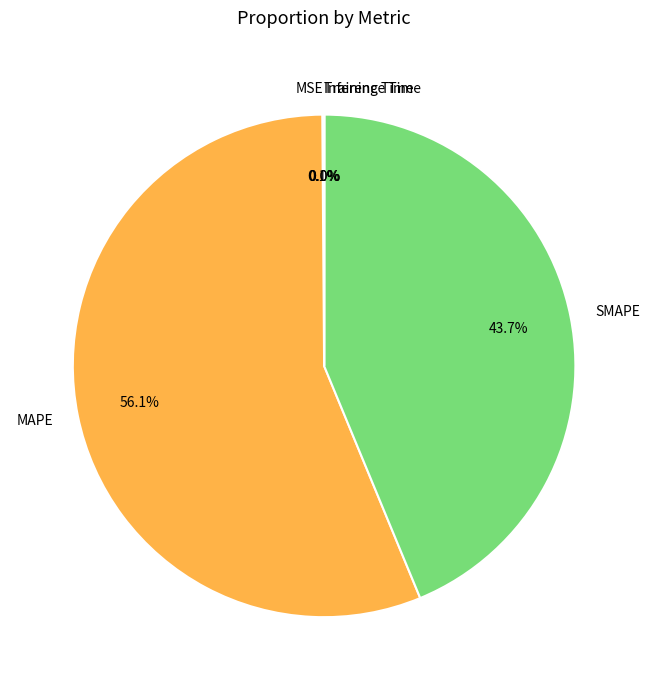

Does any single category account for the majority?

Yes